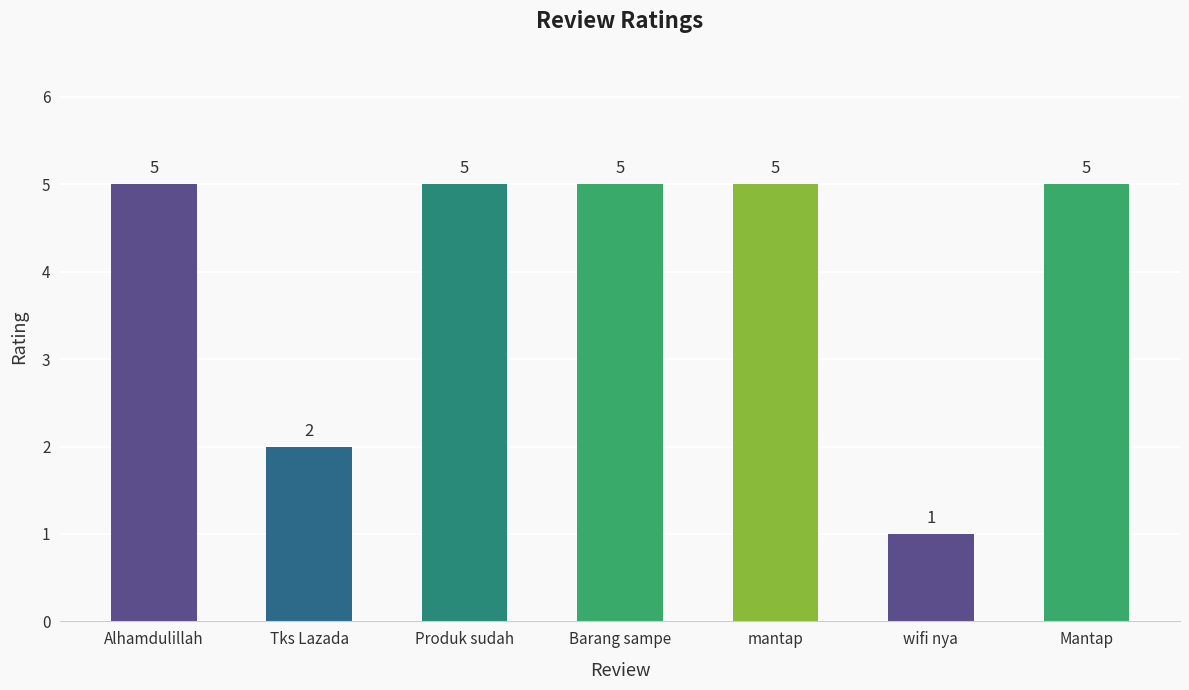

What is the value of the 6th bar from the left?

1